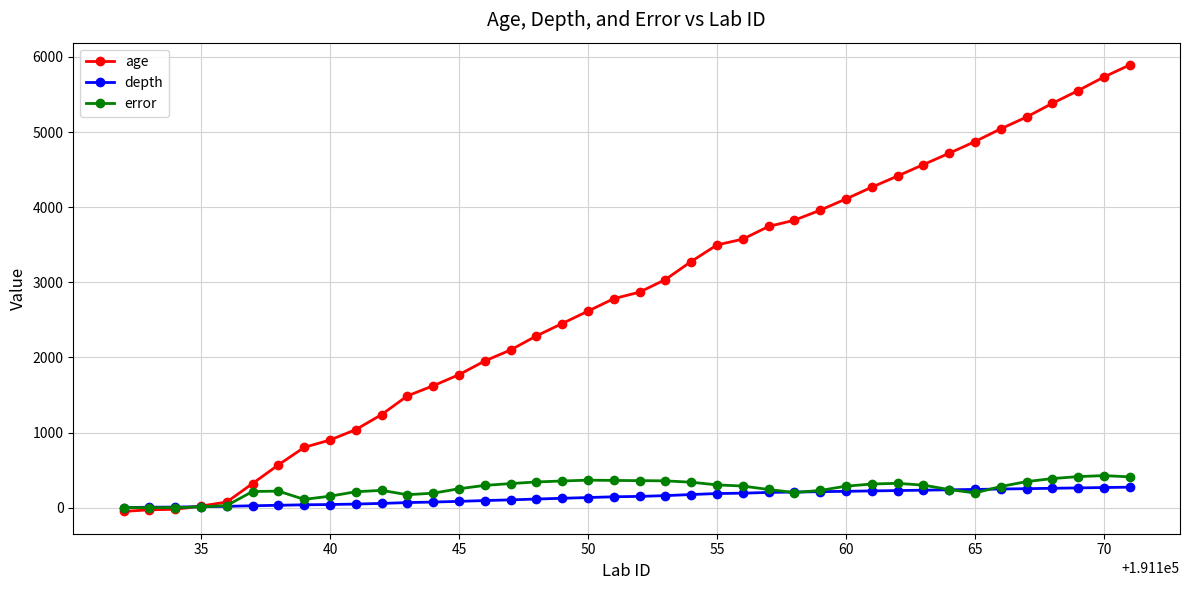

What is the highest value of the depth series?

273.5